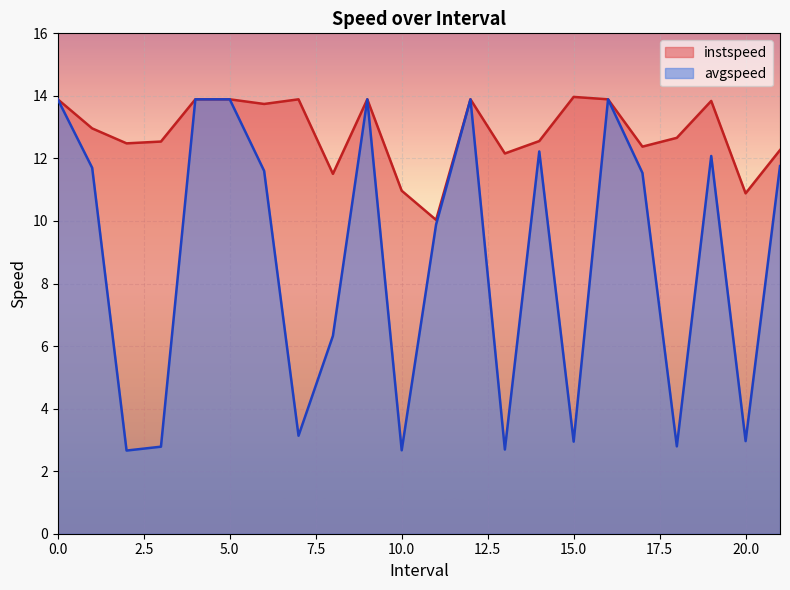

True or false: avgspeed and instspeed cross at least once.

False